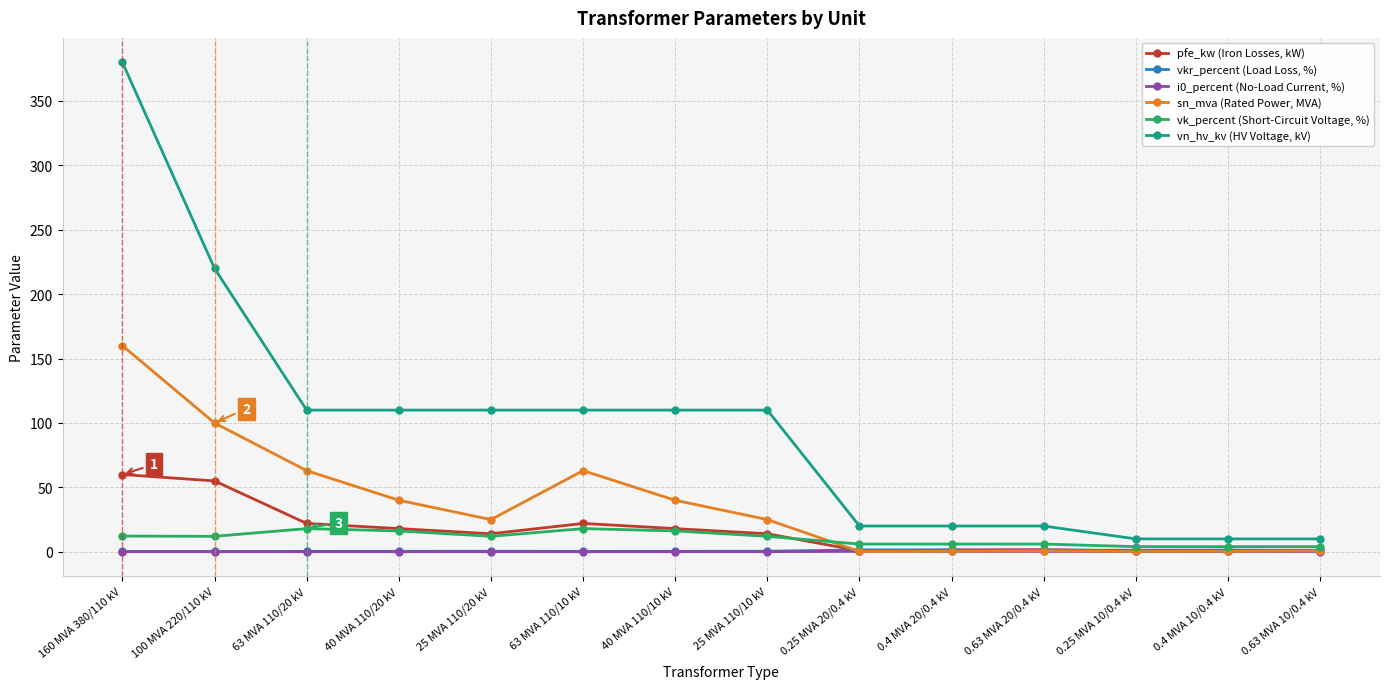

How many series are shown in this chart?

6